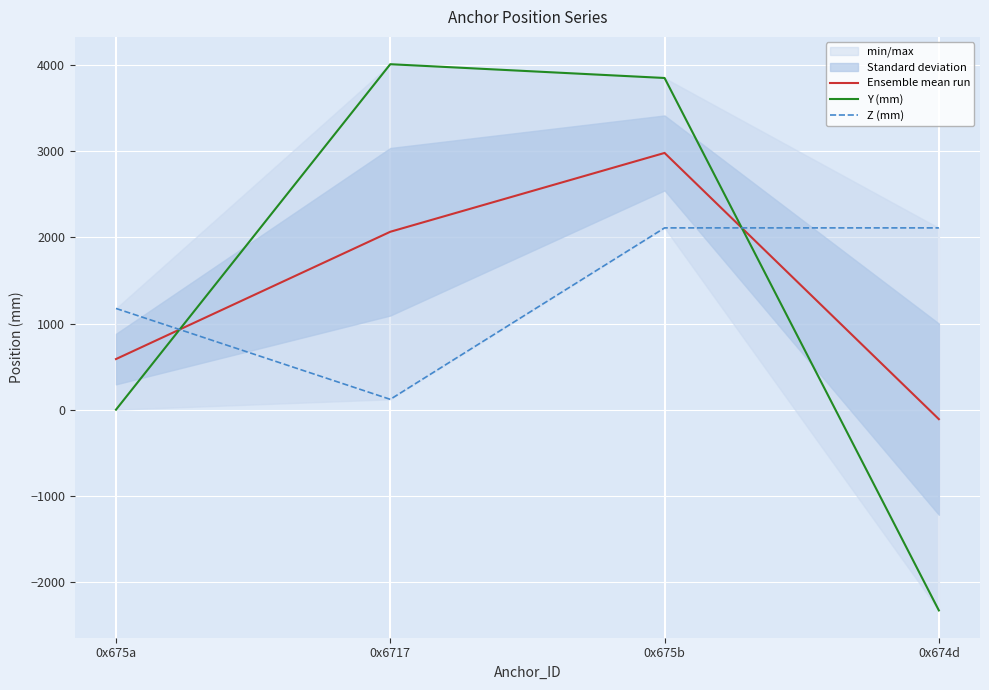

Reading left to right, what are all the values shown in this chart?

Ensemble mean run: 587.5	2065.0	2980.0	-110.0
Y (mm): 0.0	4010.0	3850.0	-2330.0
Z (mm): 1175.0	120.0	2110.0	2110.0